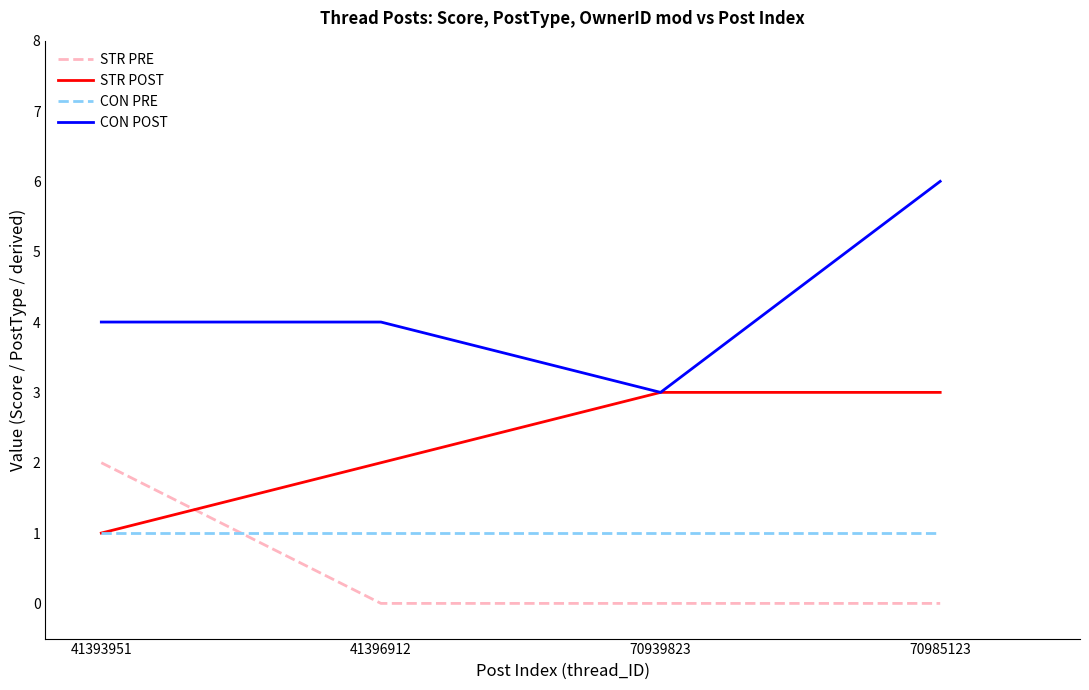

How many values in the STR POST series are below 3?

2